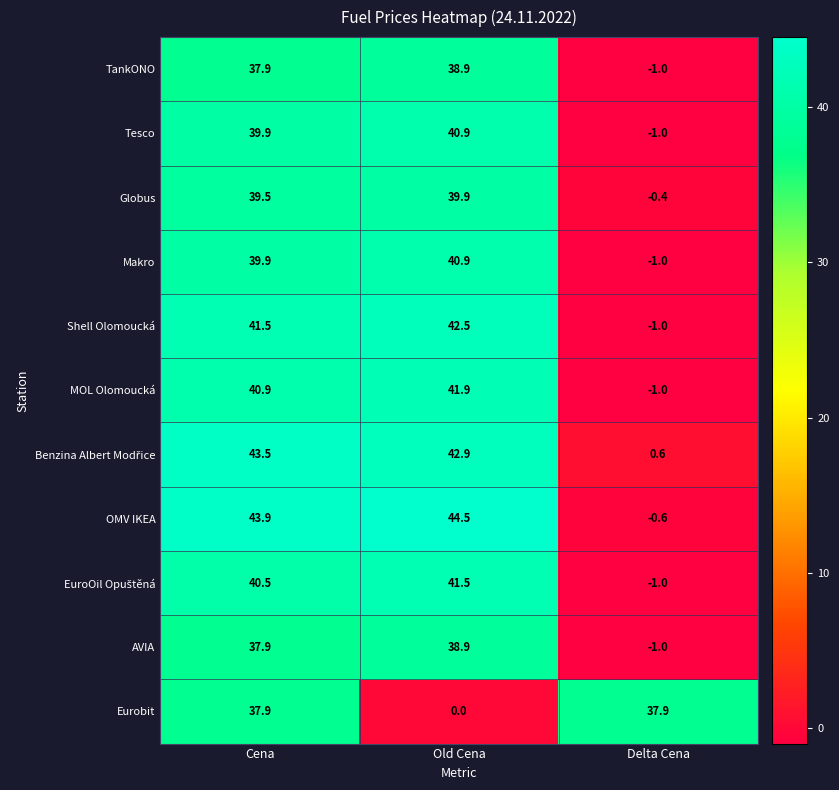

What is the spread (max minus min) of values at Delta Cena?

38.9